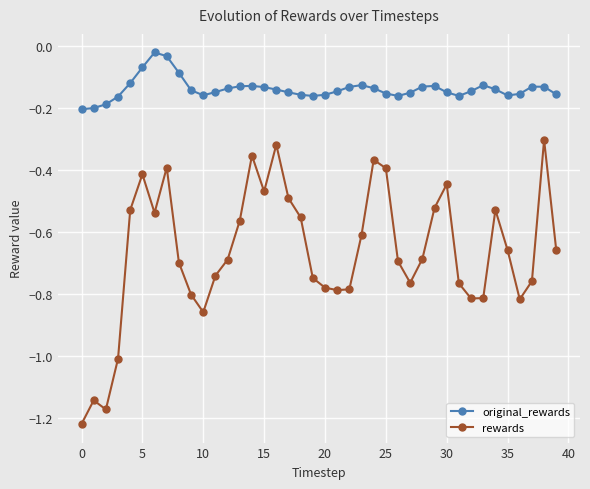

True or false: rewards and original_rewards cross at least once.

False